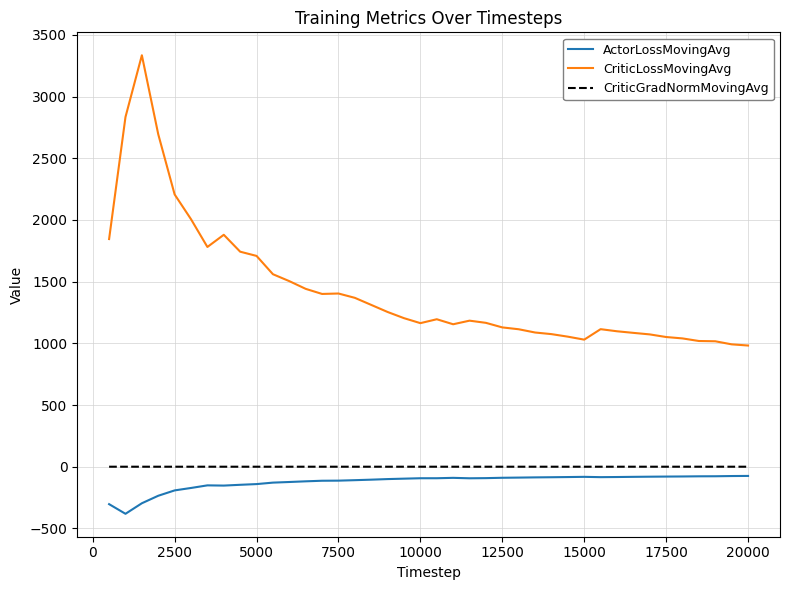

True or false: ActorLossMovingAvg and CriticLossMovingAvg cross at least once.

False